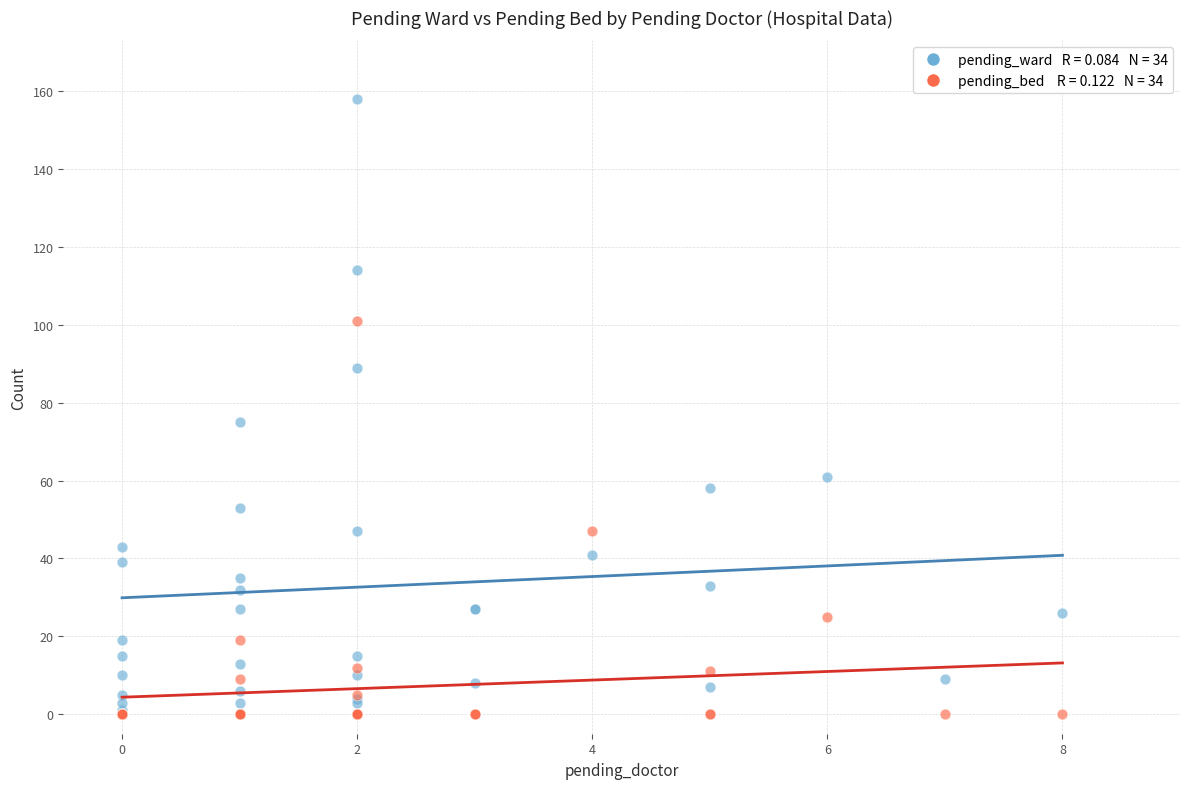

Across all series, what Y value is closest to 79?

75